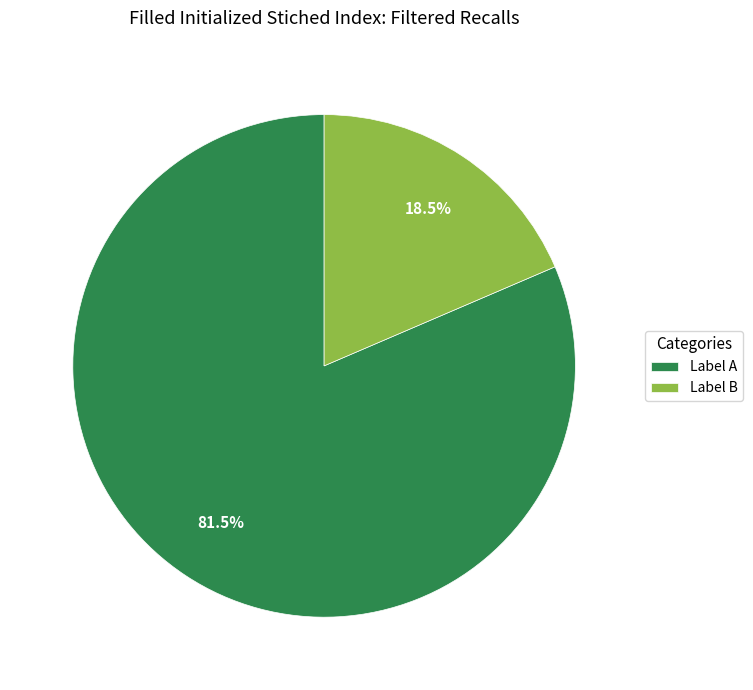

Which has a higher value, Label B or Label A?

Label A